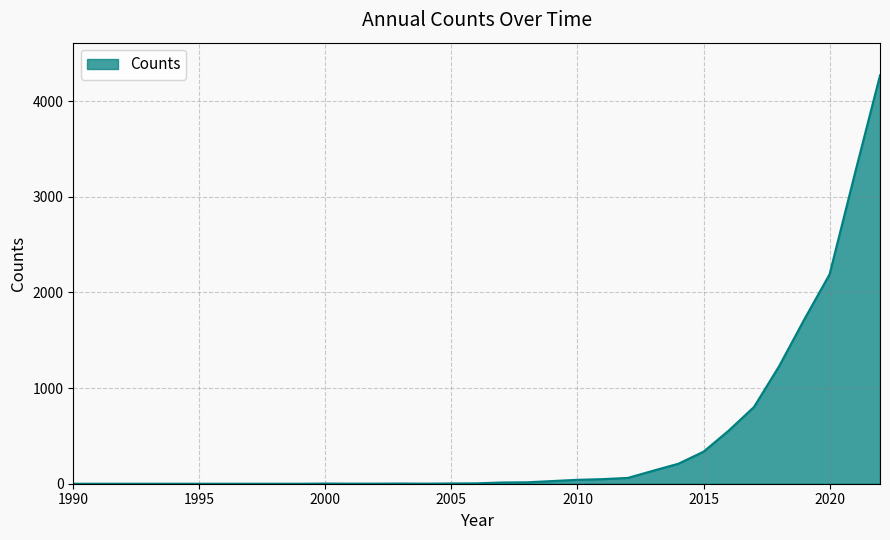

What is the difference between the maximum and minimum values?

4270